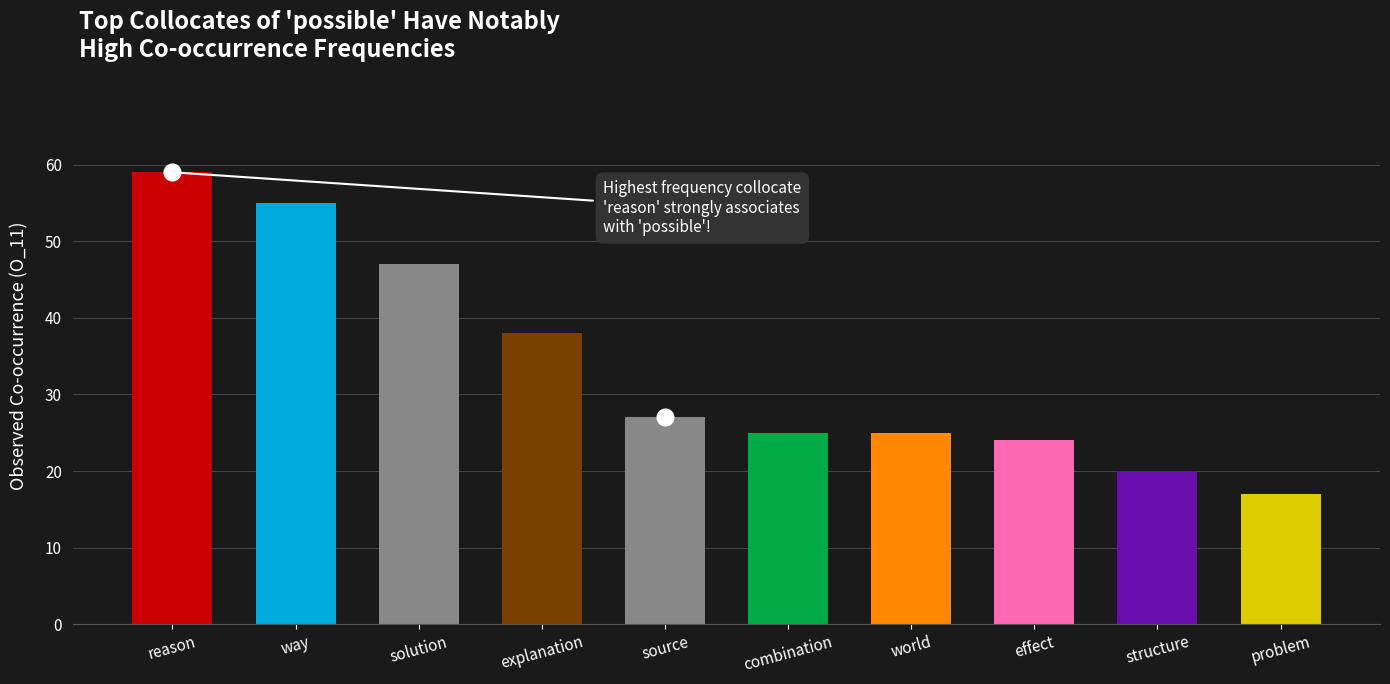

At which label does the data first exceed 27?

reason